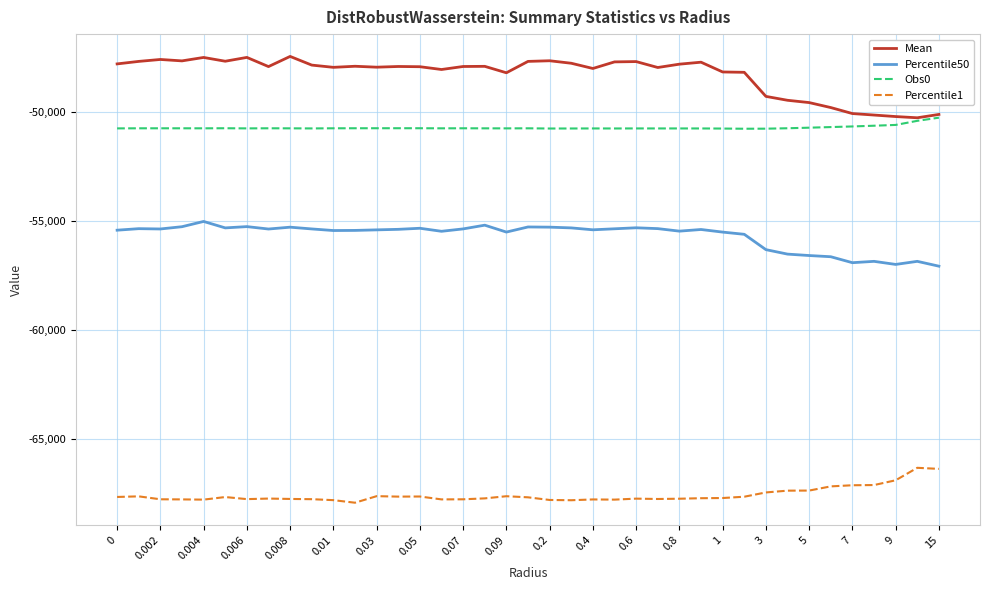

What is the greatest value displayed?

-47446.8